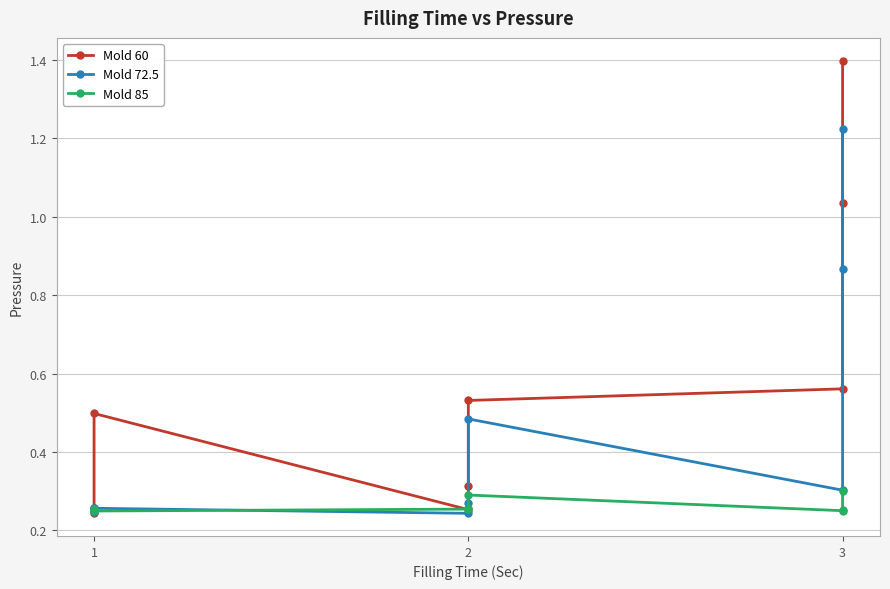

True or false: Mold 60 and Mold 72.5 cross at least once.

True